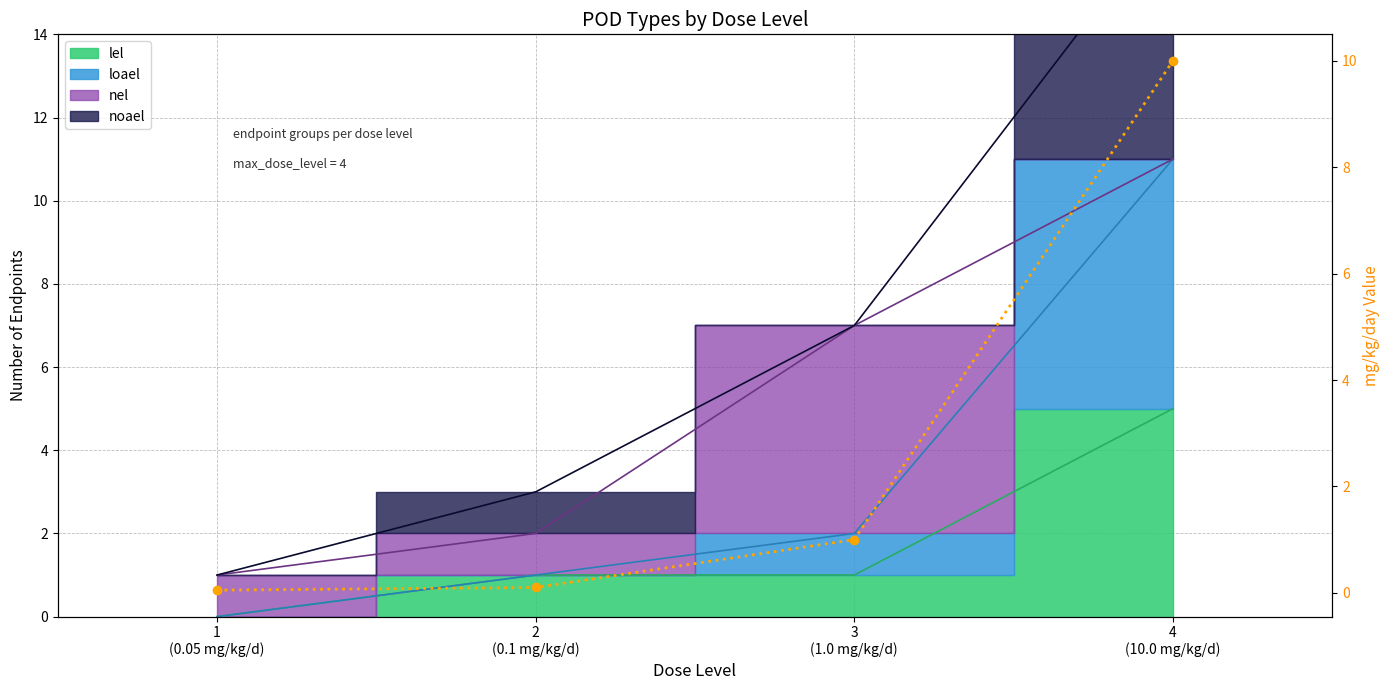

At which label is the value closest to 5?

3
(1.0 mg/kg/d)